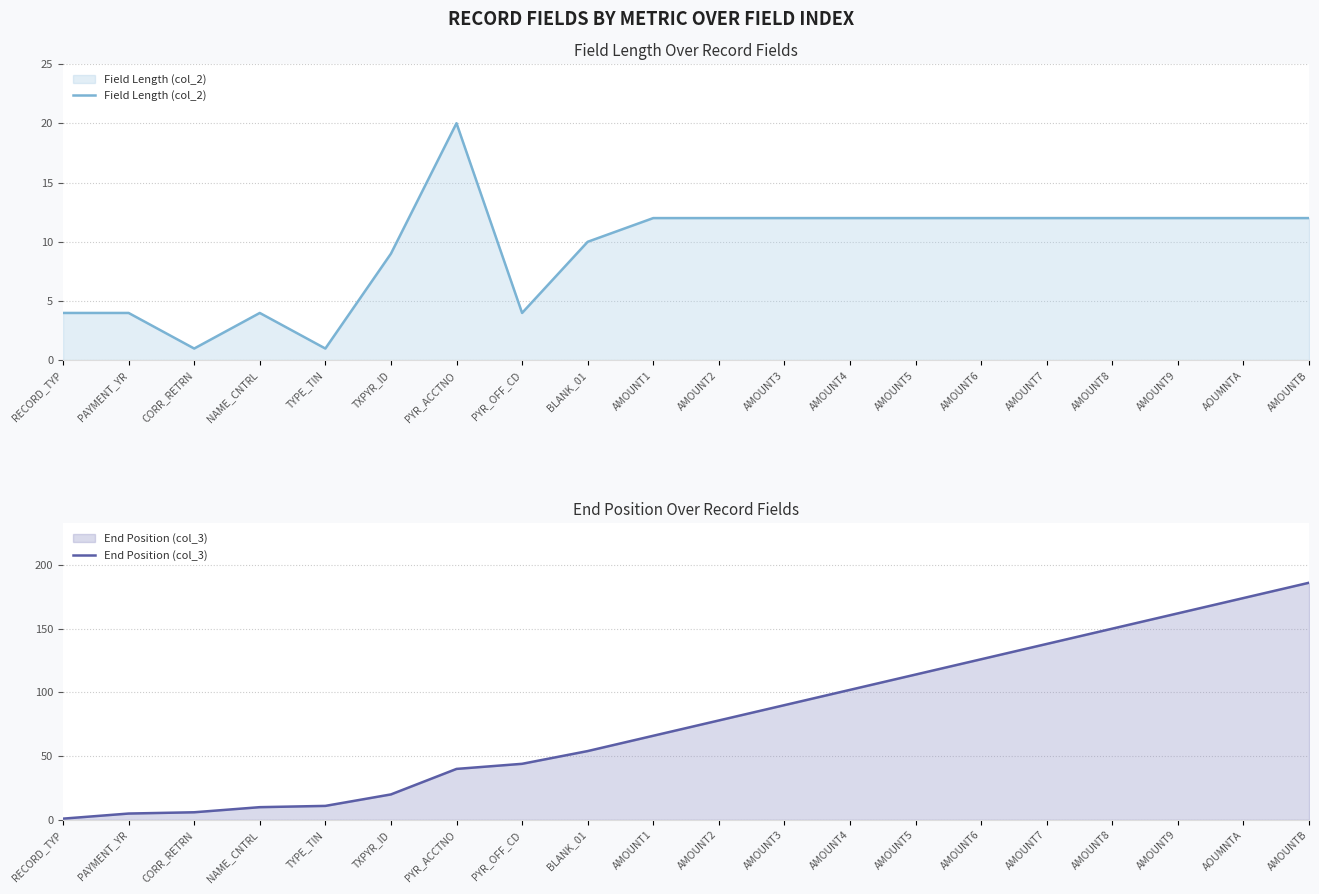

What are all the series names shown in the legend?

Field Length (col_2), End Position (col_3)